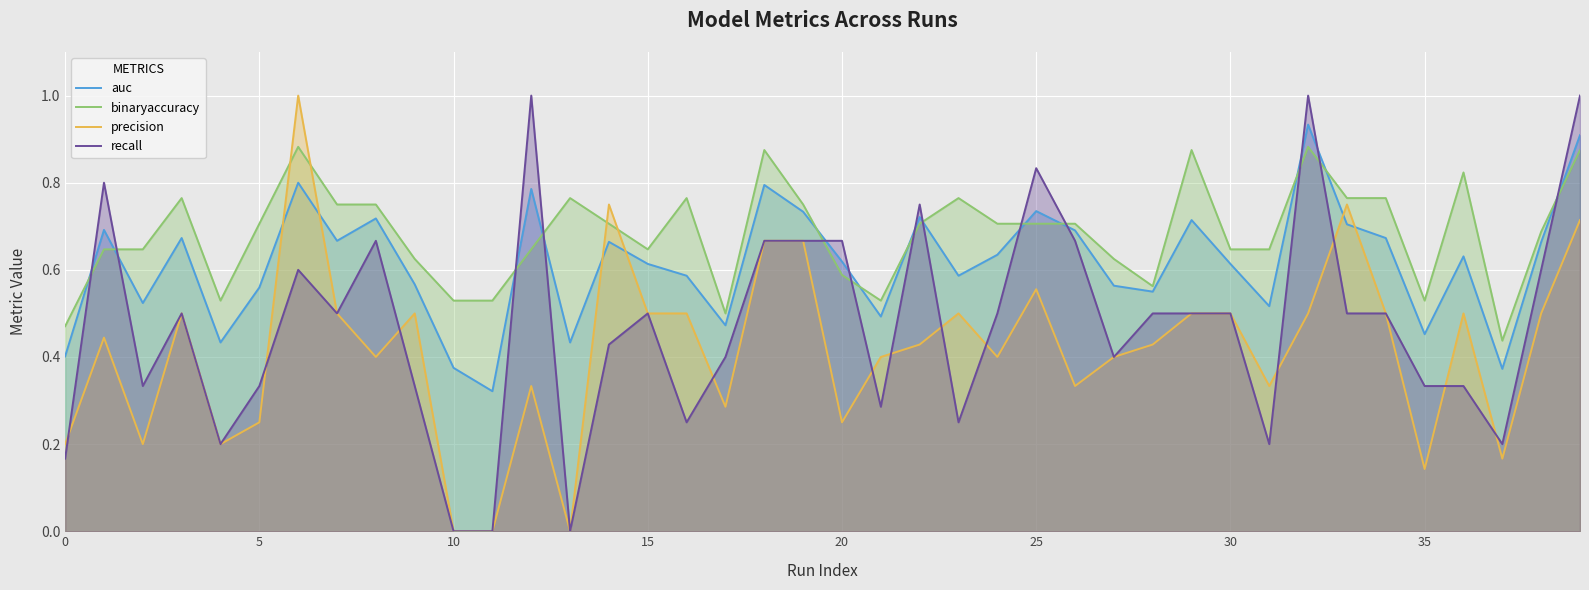

After their last crossing, which series has the higher values: binaryaccuracy or precision?

binaryaccuracy